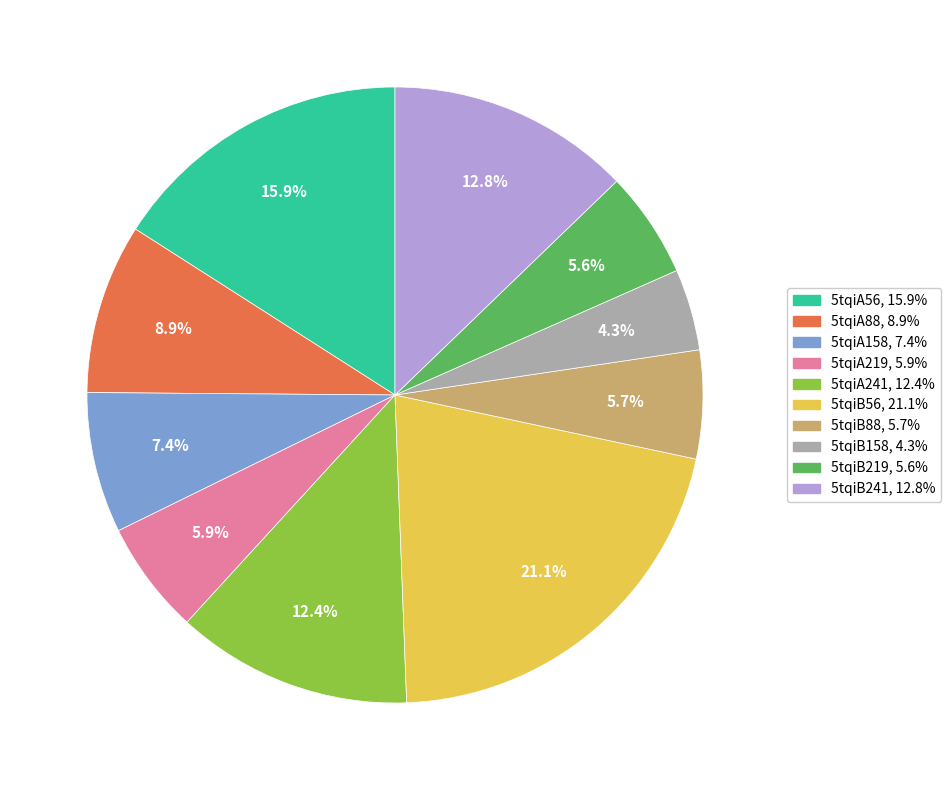

The 5tqiA241 slice represents 12% of the pie. True or false?

True